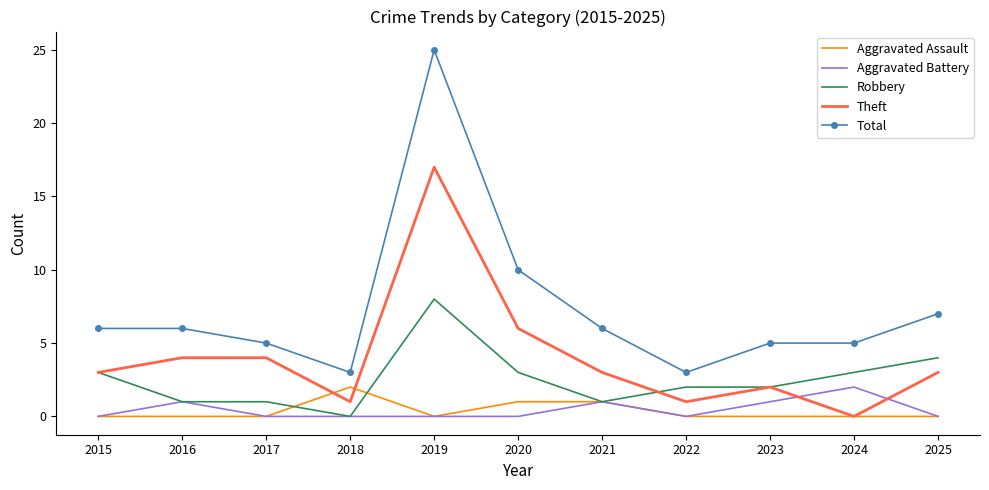

True or false: Total and Aggravated Battery cross at least once.

False